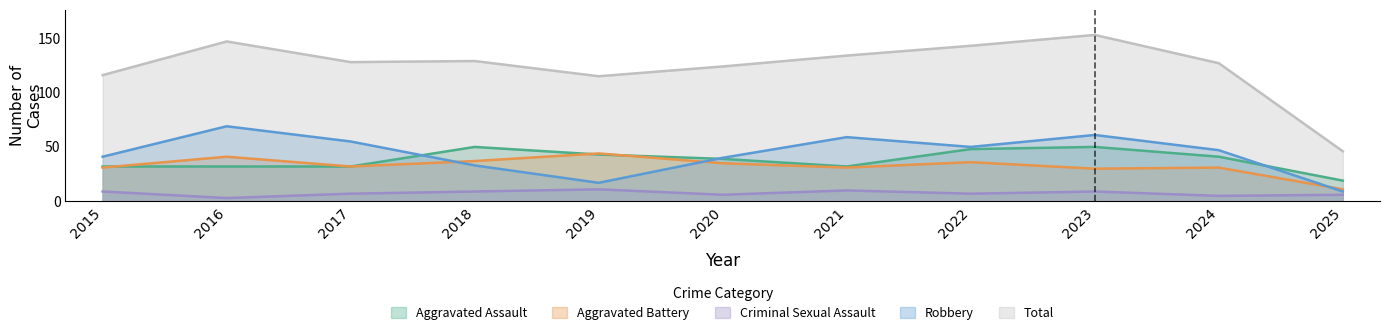

Where do Aggravated Assault and Robbery first cross each other?

2017 and 2018